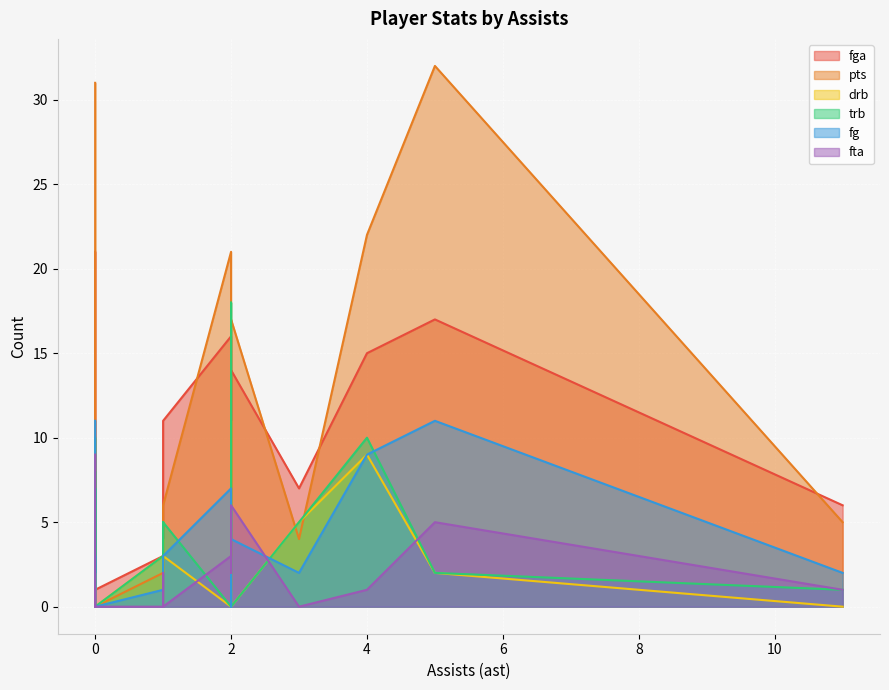

The pts series shows 31 at 0. True or false?

True